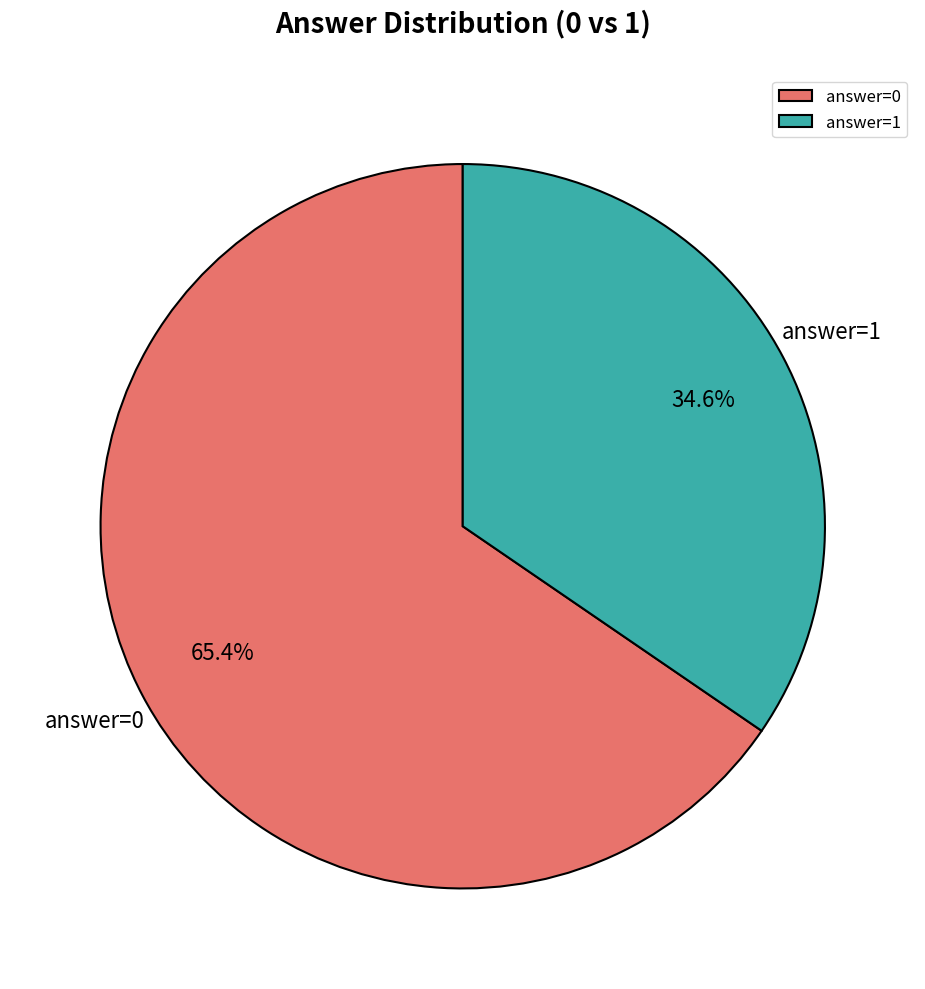

Which slice is the largest?

answer=0